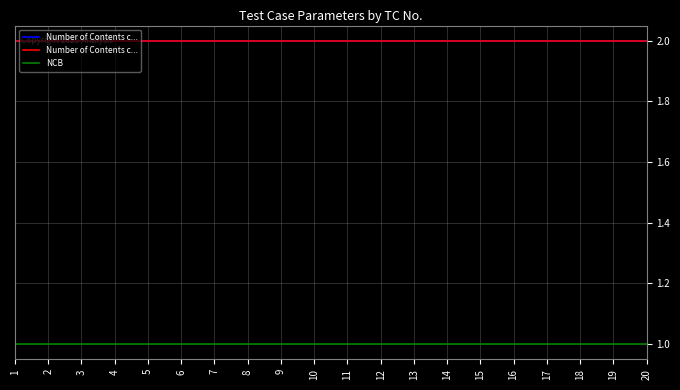

Which series has the largest range (max minus min)?

Number of Contents c...